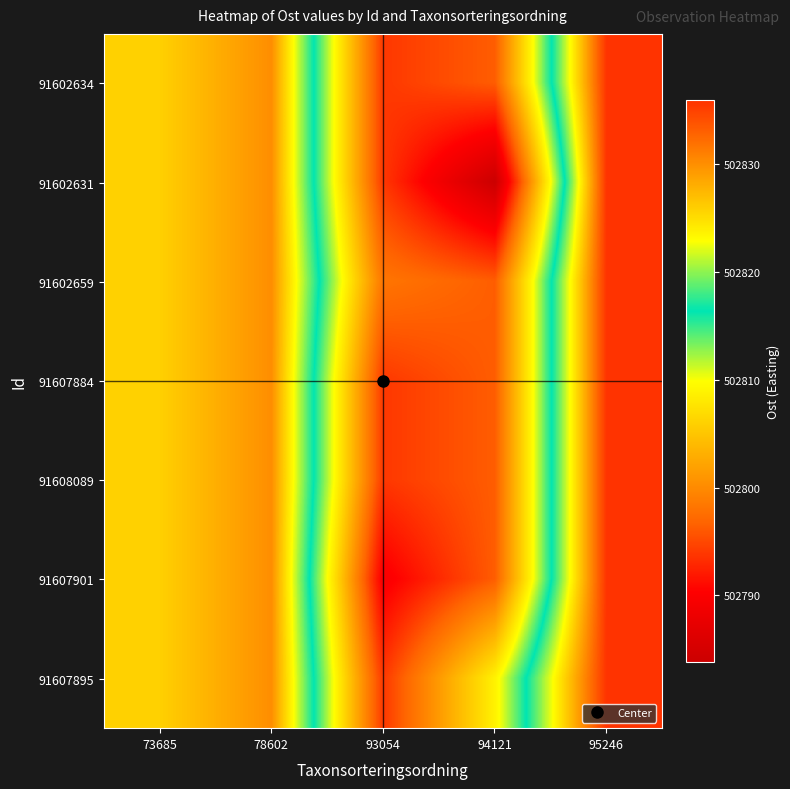

At how many categories does at least one series exceed 502795?

5